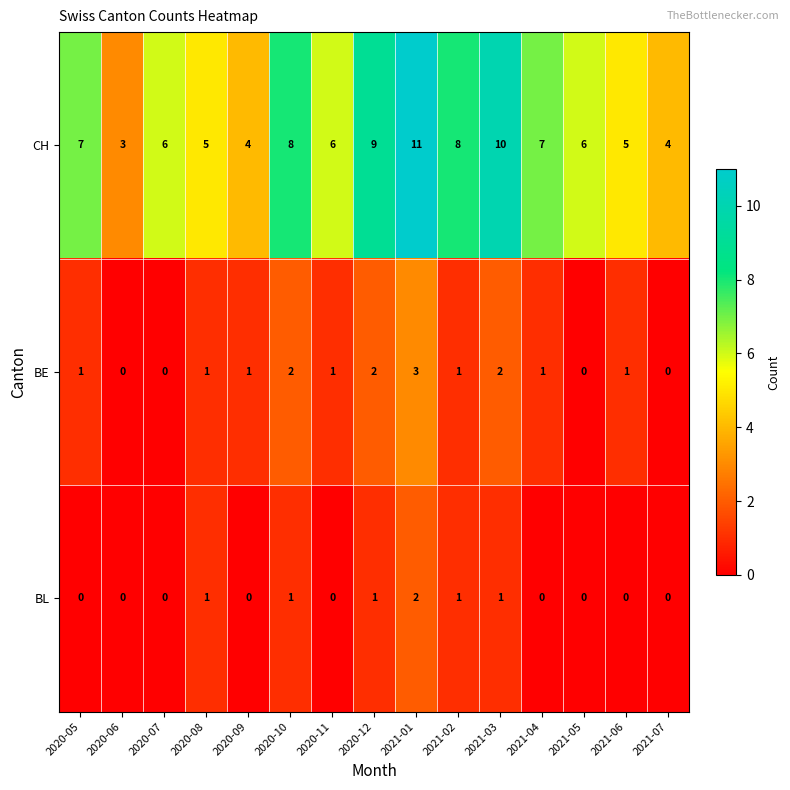

Which category has the highest value across all series?

2021-01